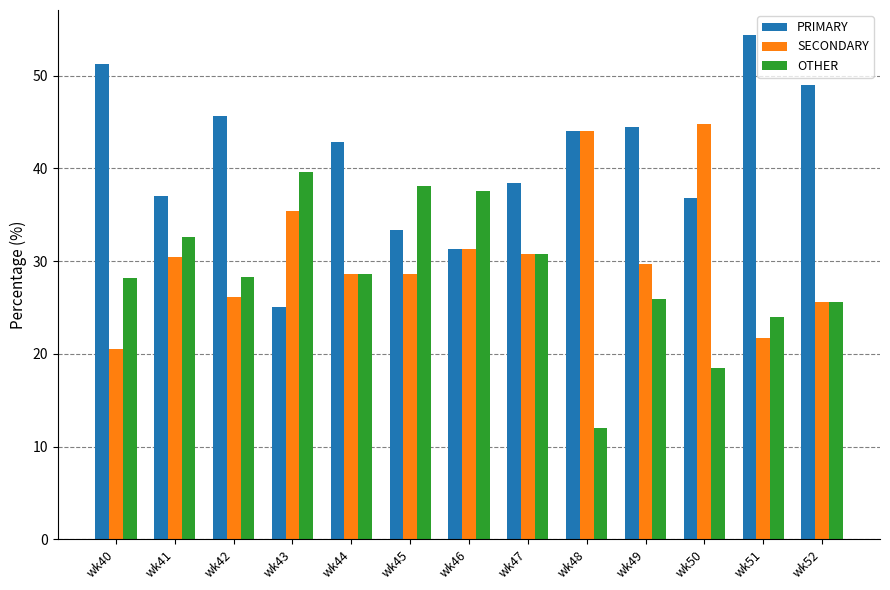

What is the total value across all series at wk48?

100.0